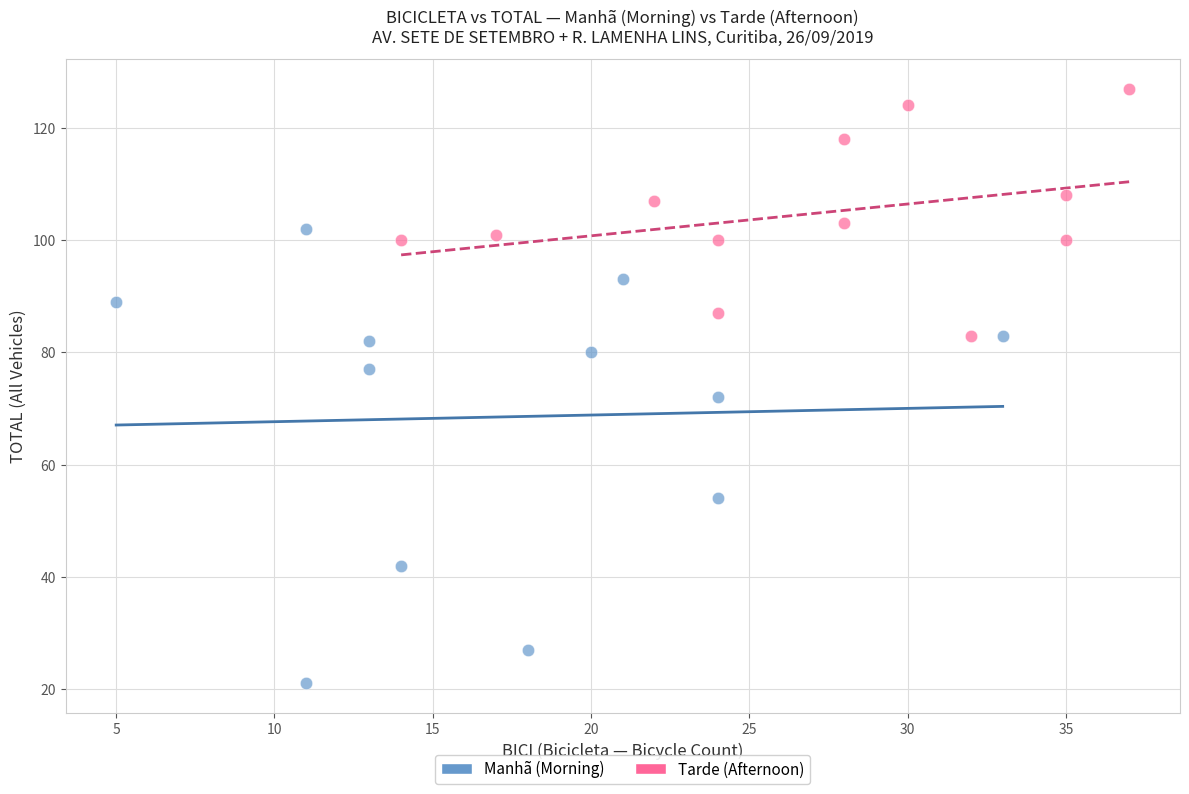

Which series contains the lowest Y value?

Manhã (Morning)